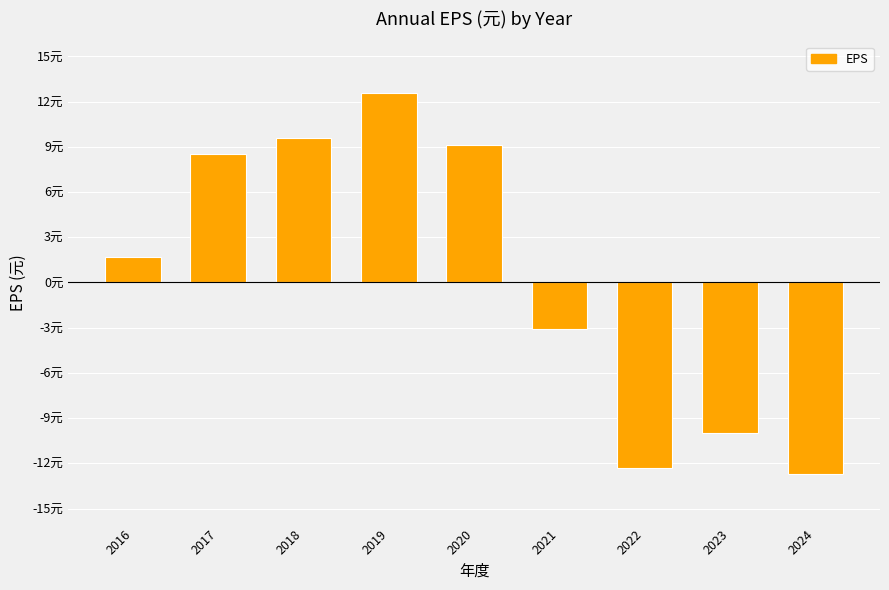

Does the chart contain any negative values?

Yes